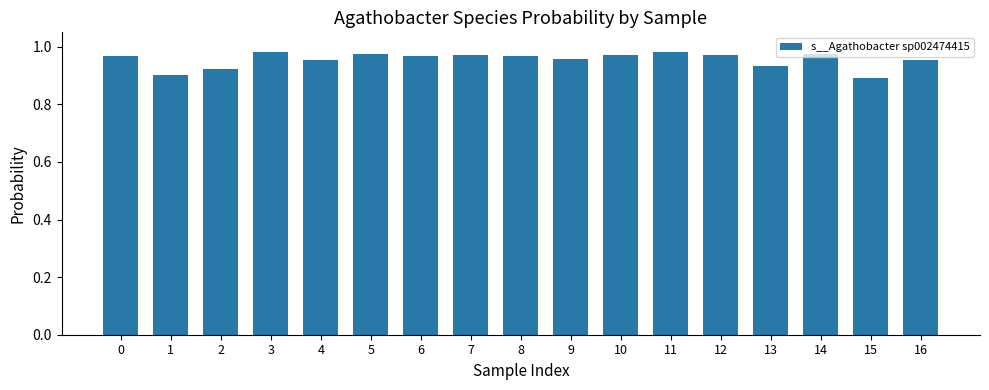

Count the values in the range 0 to 1.

17